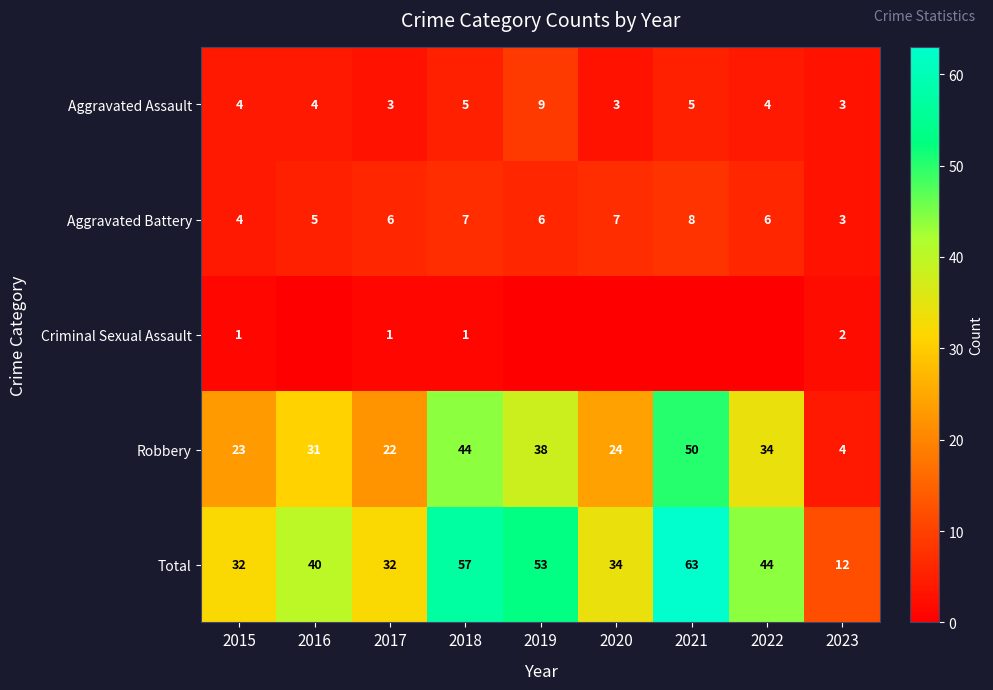

The value of Robbery at 2016 is 48. True or false?

False